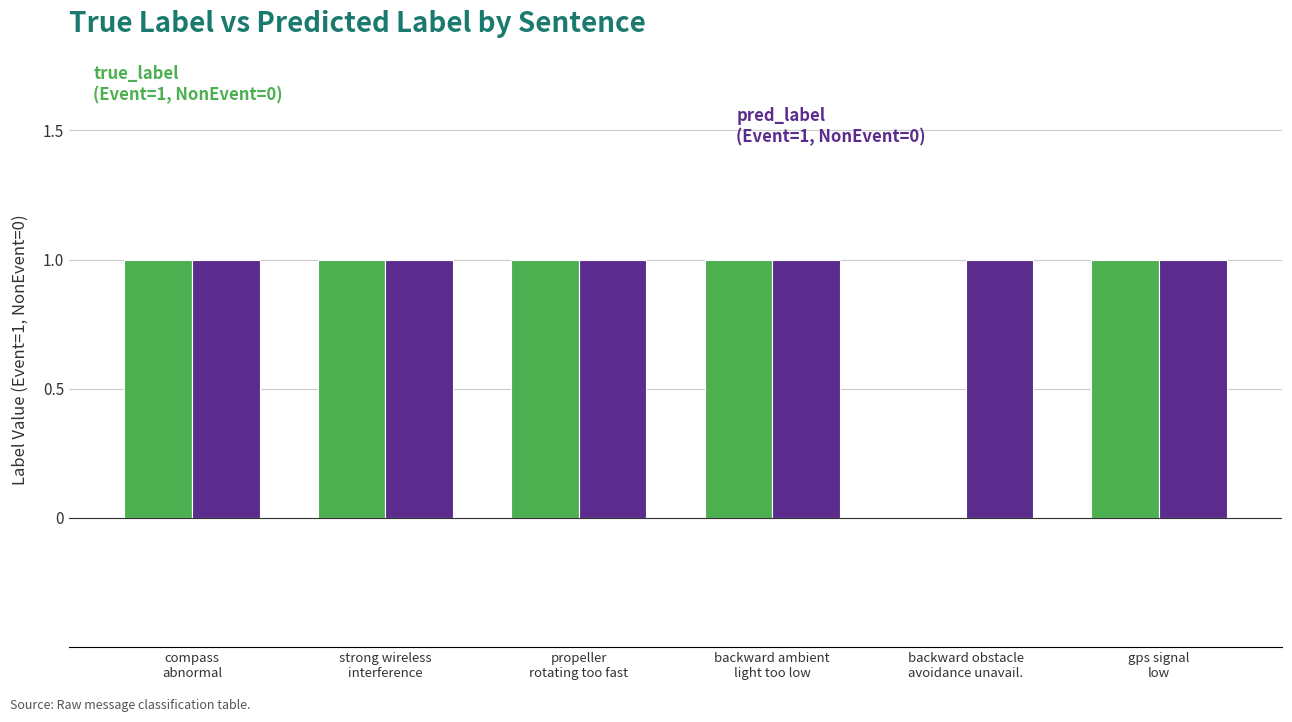

How many series are shown in this chart?

2